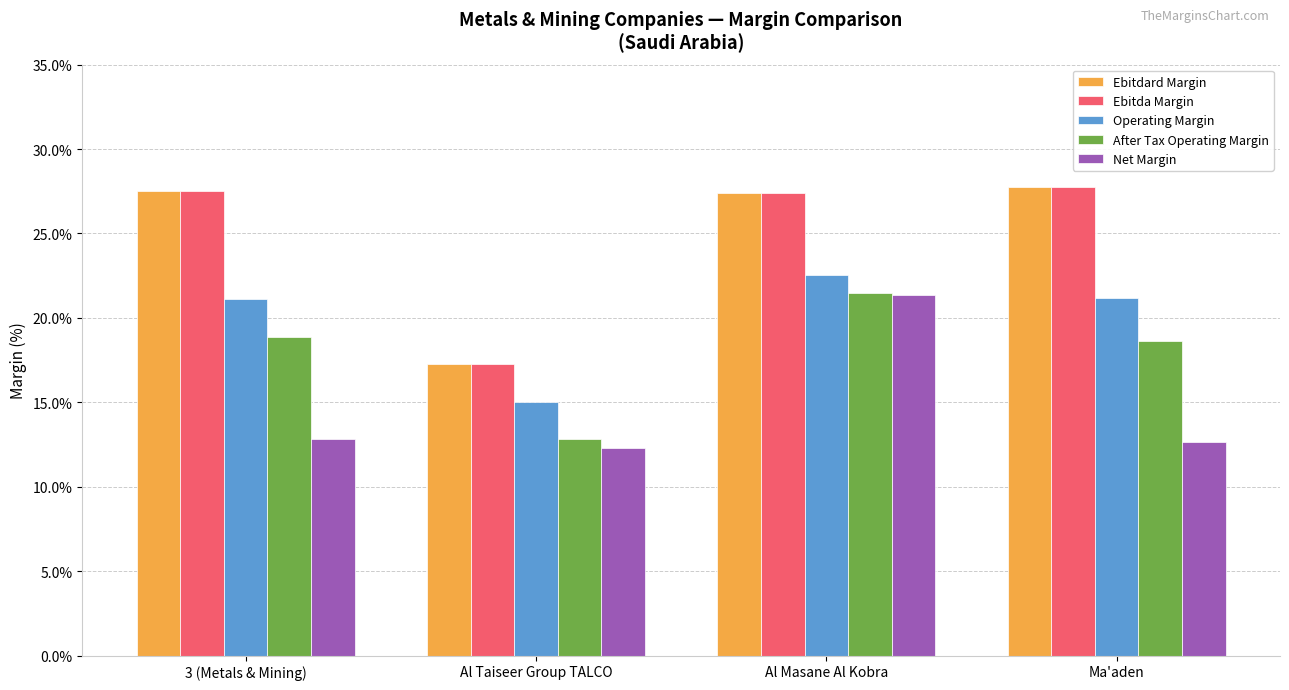

What is the label of the 2nd bar from the right?

Al Masane Al Kobra